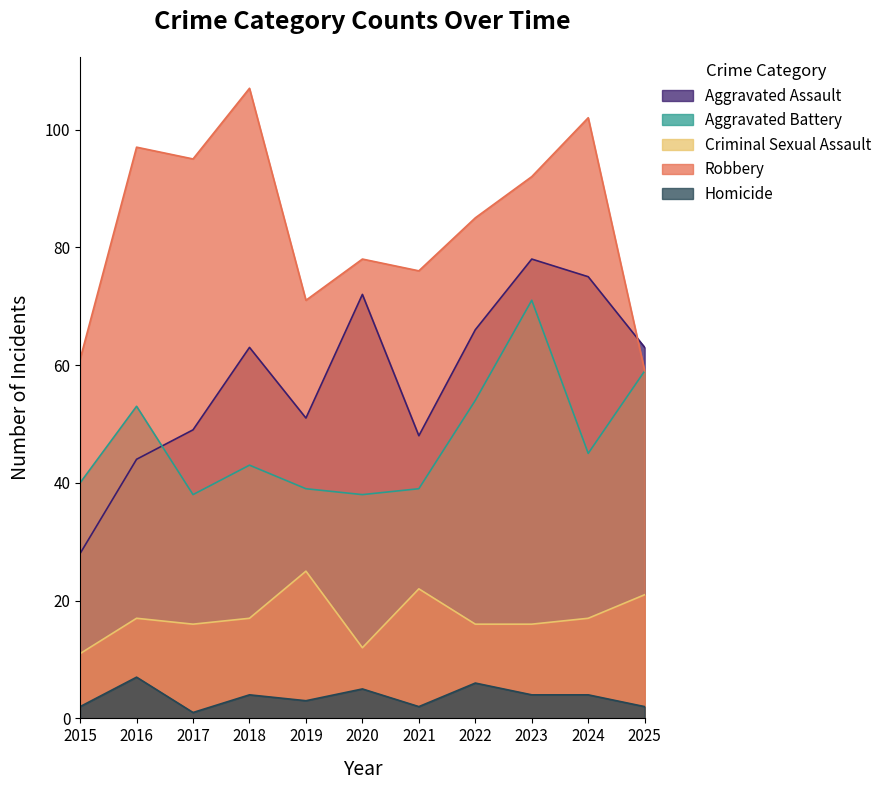

Is it true that Aggravated Assault equals 110 at 2022?

False